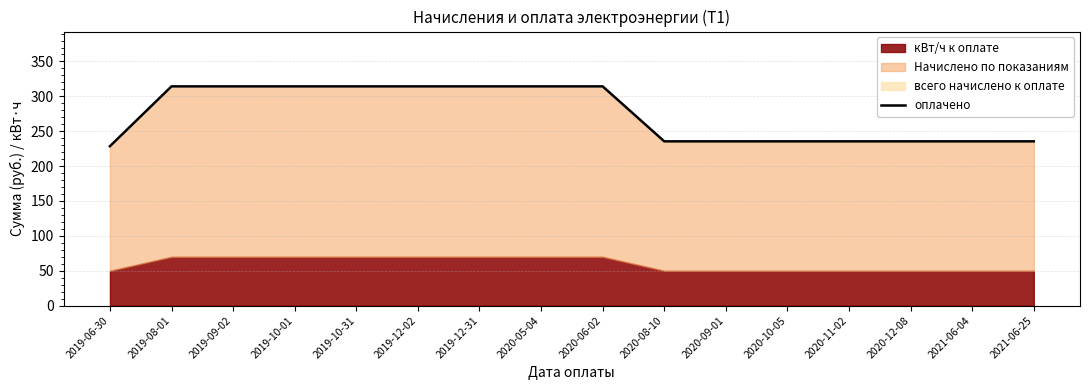

What is the ratio of the value at 2021-06-04 to the value at 2019-10-31?

0.7